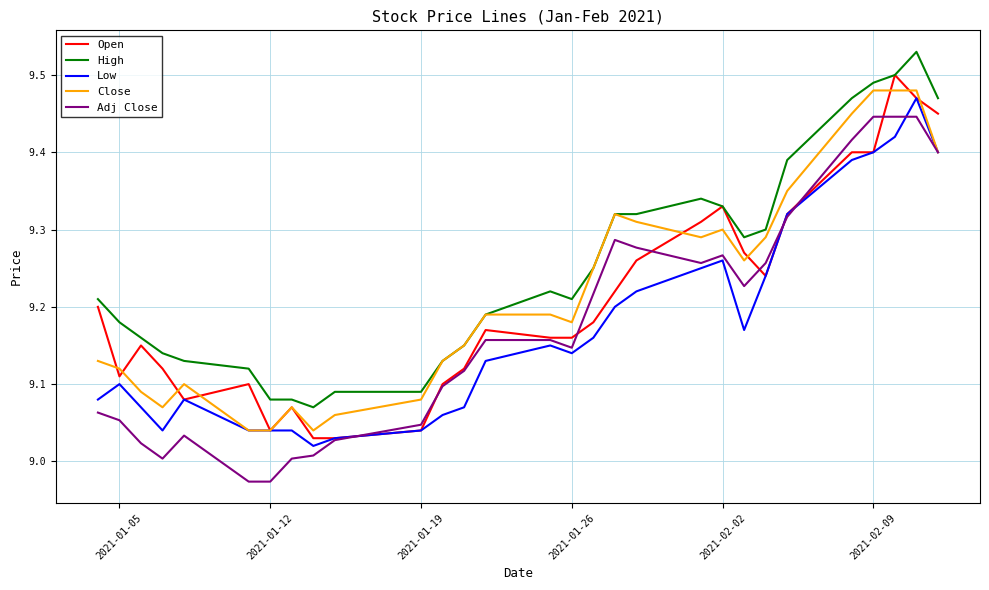

Is this an area chart (filled region under the line)?

No